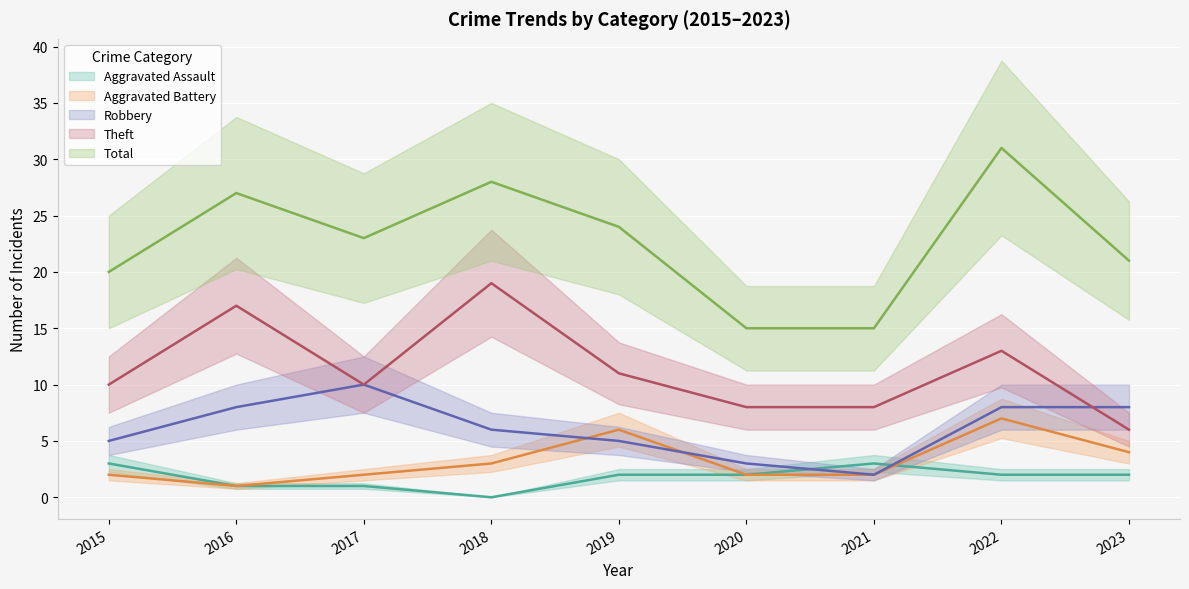

At which category does Total reach its first local peak?

2016